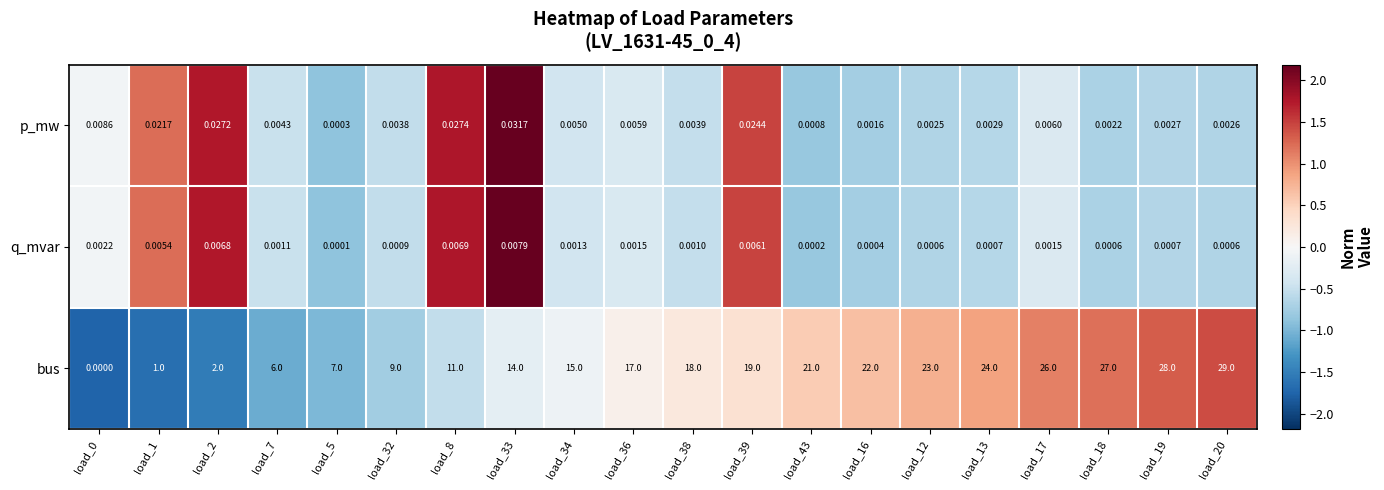

Is the value of p_mw at load_1 greater than the value of q_mvar at load_36?

Yes